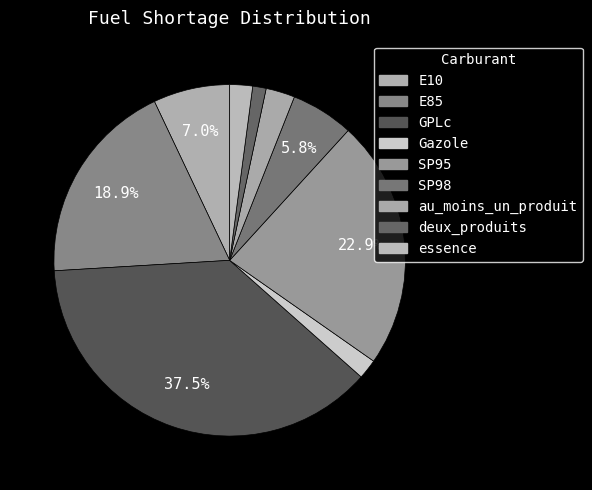

Rank the categories by value from highest to lowest.

GPLc, SP95, E85, E10, SP98, au_moins_un_produit, essence, Gazole, deux_produits